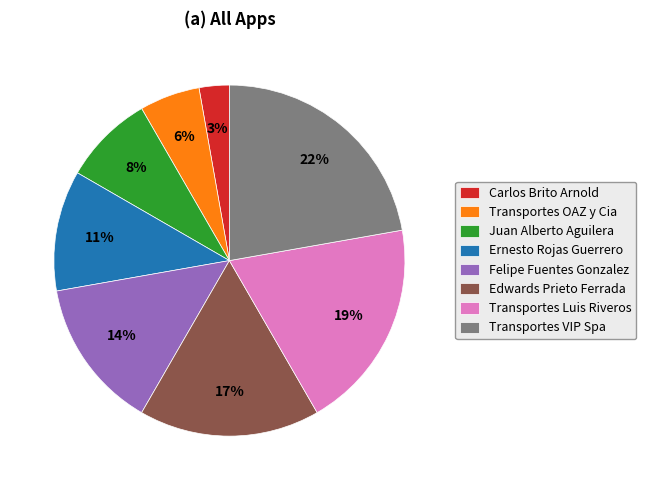

To the nearest percent, what portion does Carlos Brito Arnold represent?

3%